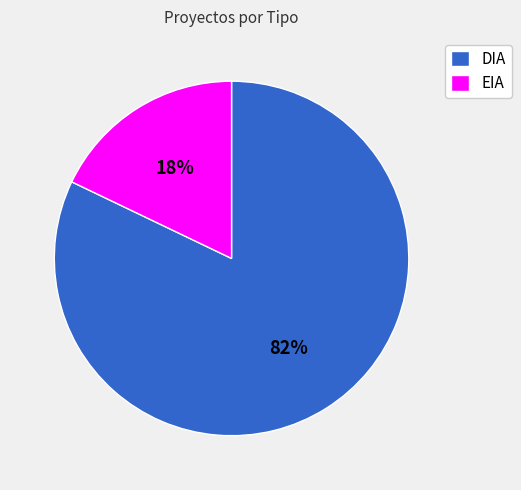

The EIA slice represents 18% of the pie. True or false?

True